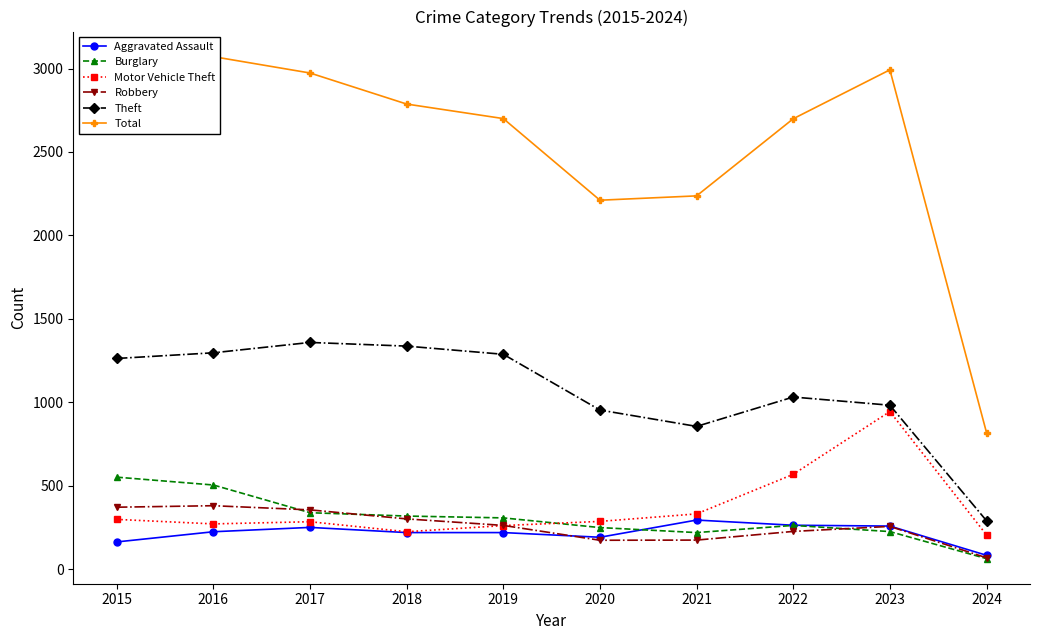

List the labels in order of Total value, largest first.

2016, 2023, 2015, 2017, 2018, 2019, 2022, 2021, 2020, 2024